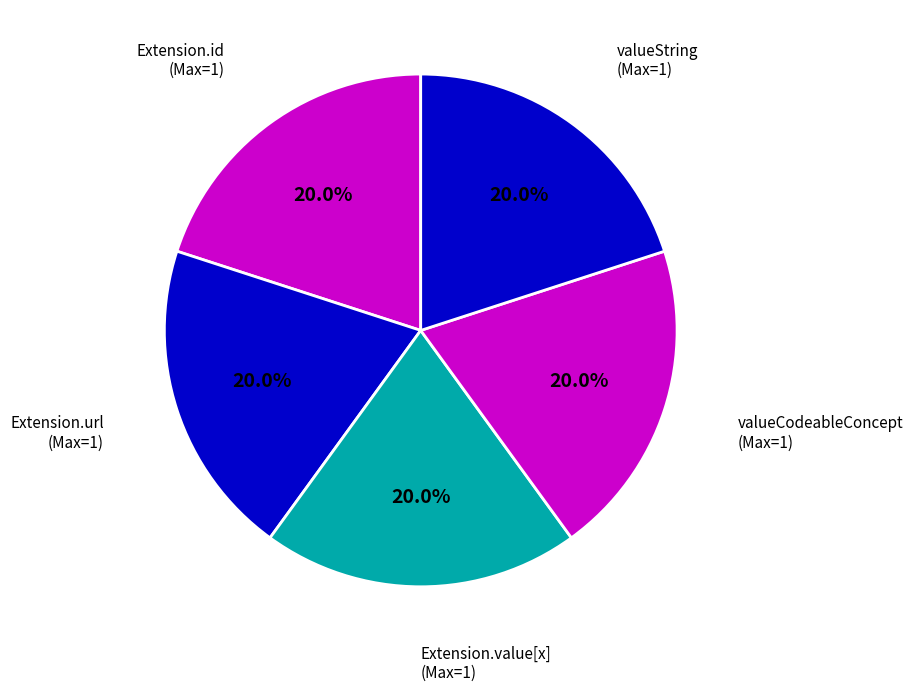

How many slices are in this pie chart?

5